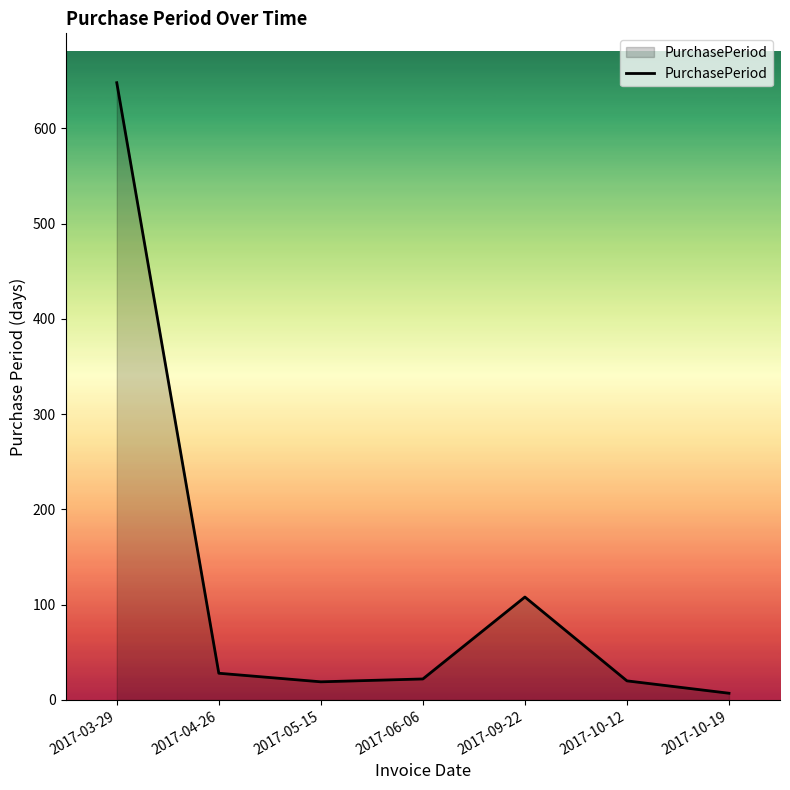

True or false: there are more than 0 points higher than both neighbors.

True